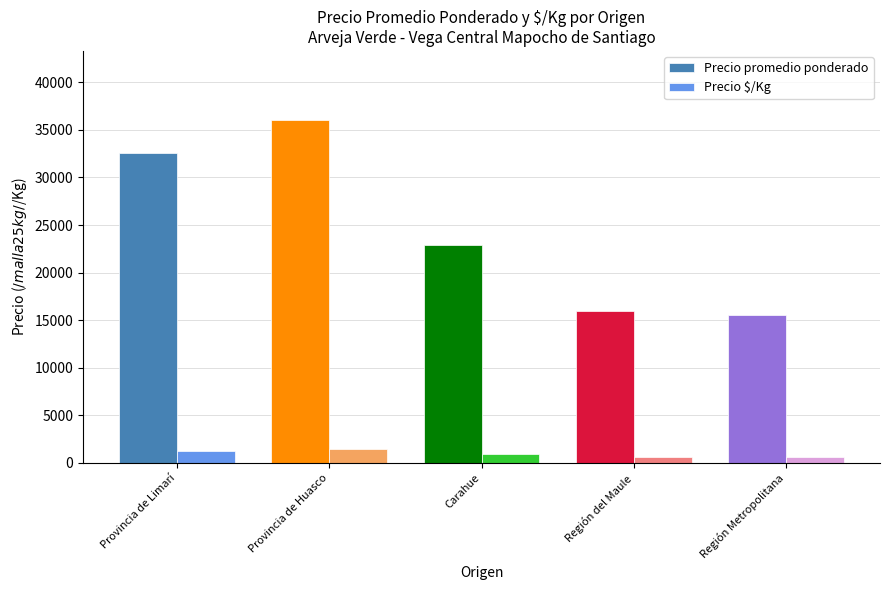

What is the average value of the Precio promedio ponderado series?

24607